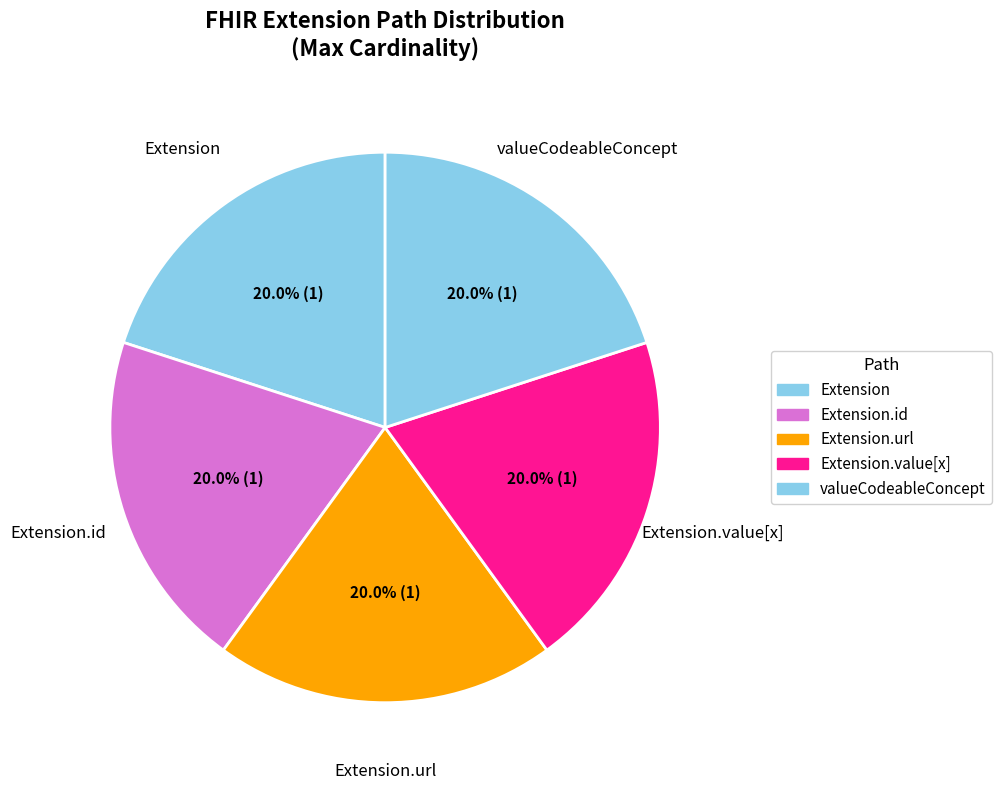

How many segments does this pie chart have?

5